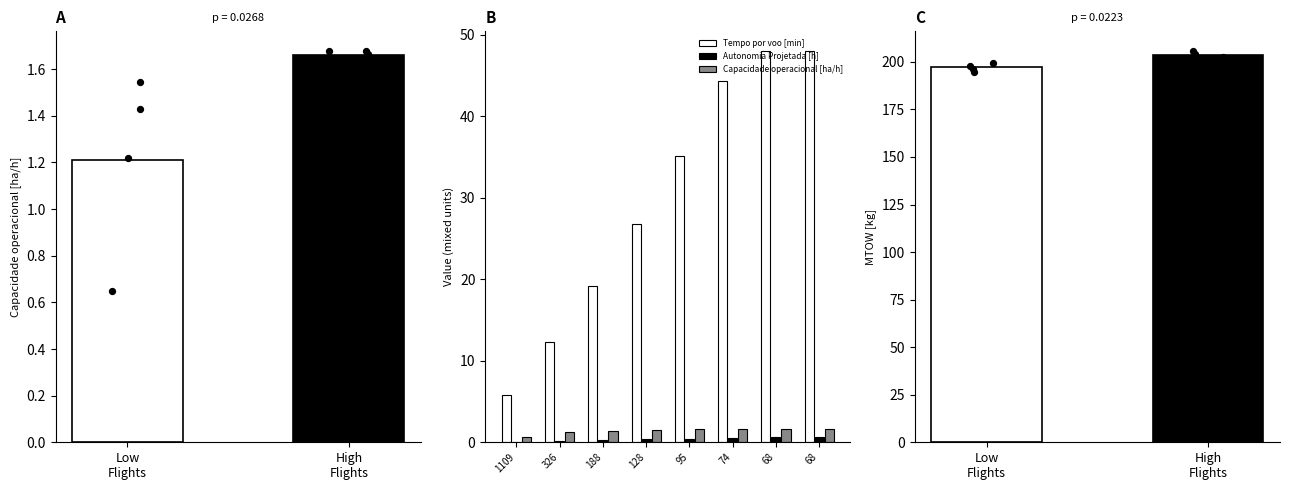

What are all the series names shown in the legend?

Tempo por voo [min], Autonomia Projetada [h], Capacidade operacional [ha/h]